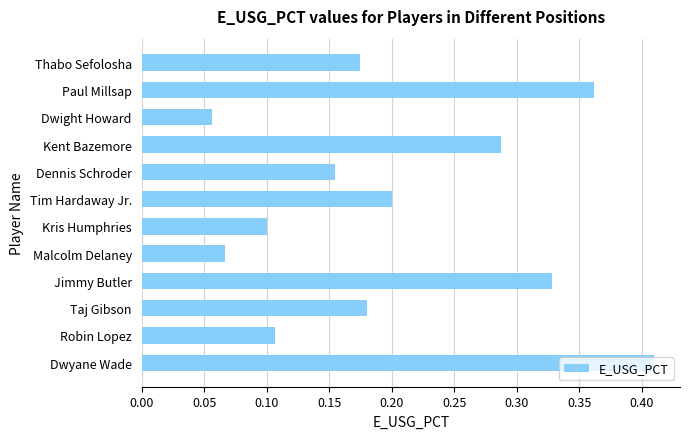

At which category does the chart reach its peak across all series?

Dwyane Wade